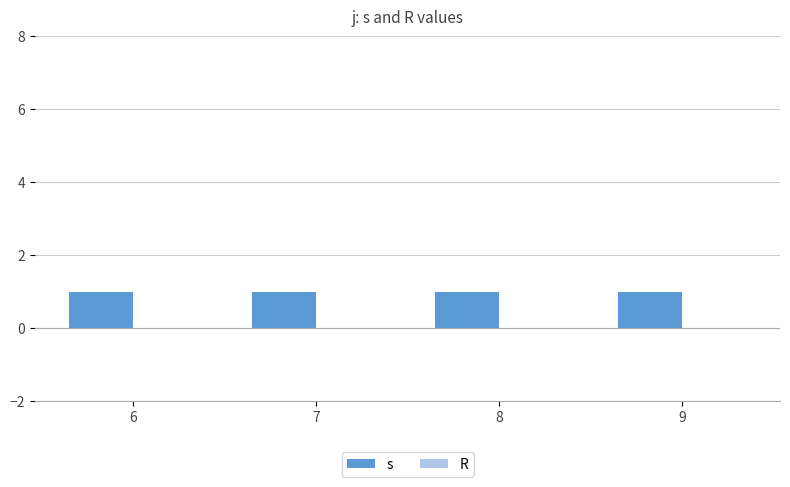

What are all the series names shown in the legend?

s, R